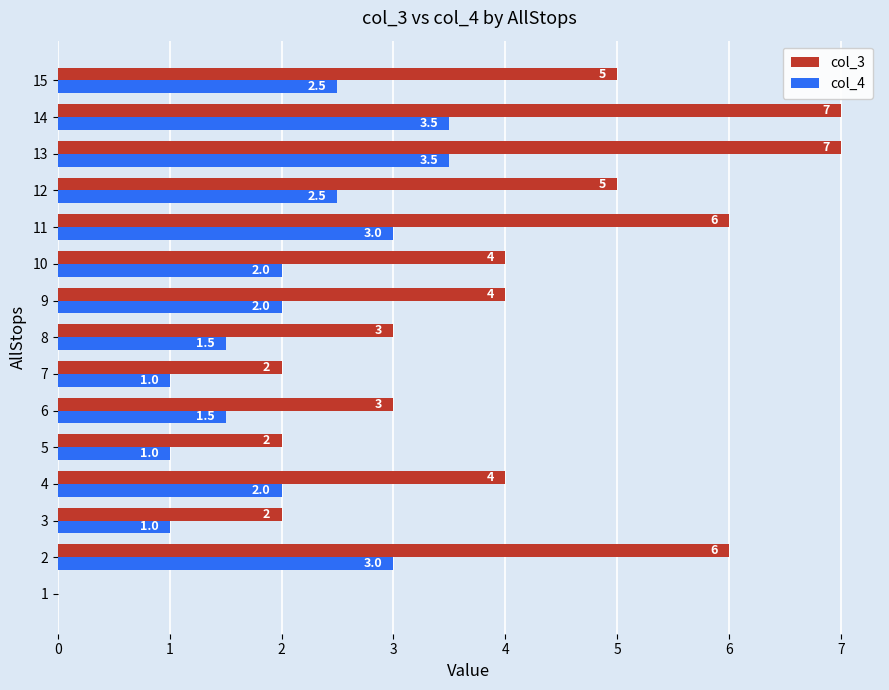

Between 4 and 7, which series saw the biggest shift?

col_3